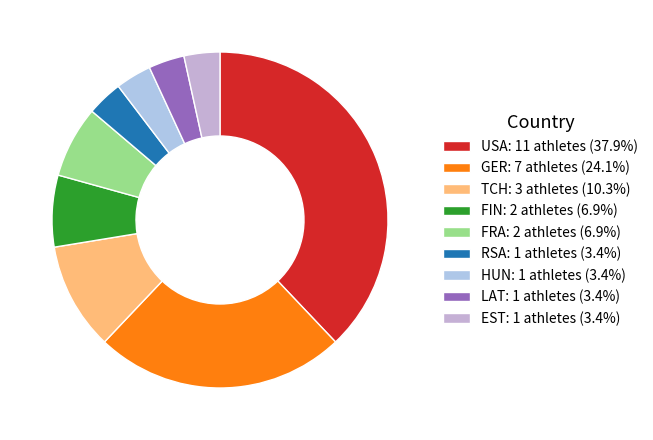

Does FRA represent more than half of the total?

No